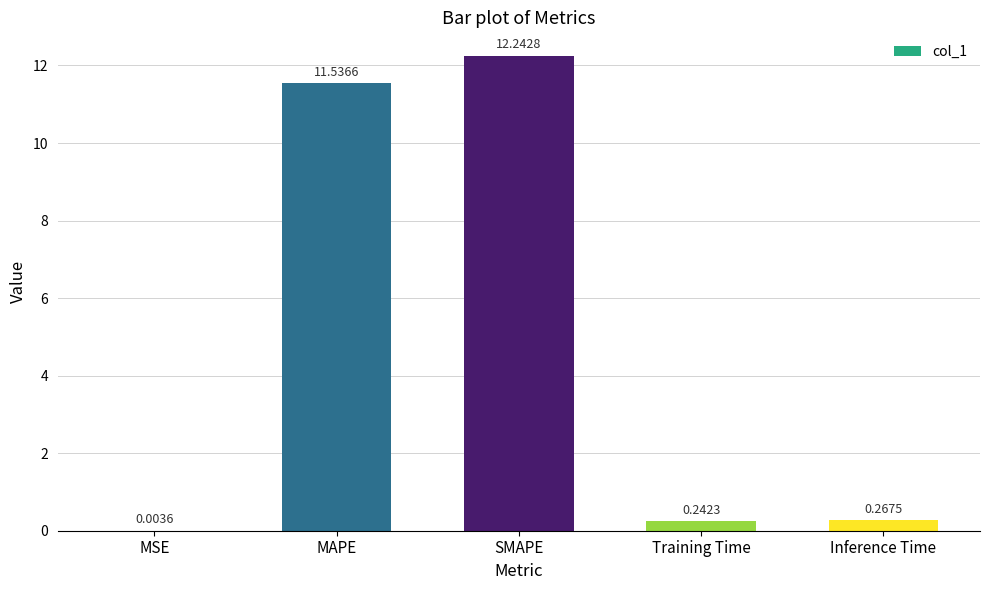

How many categories are shown in the chart?

5